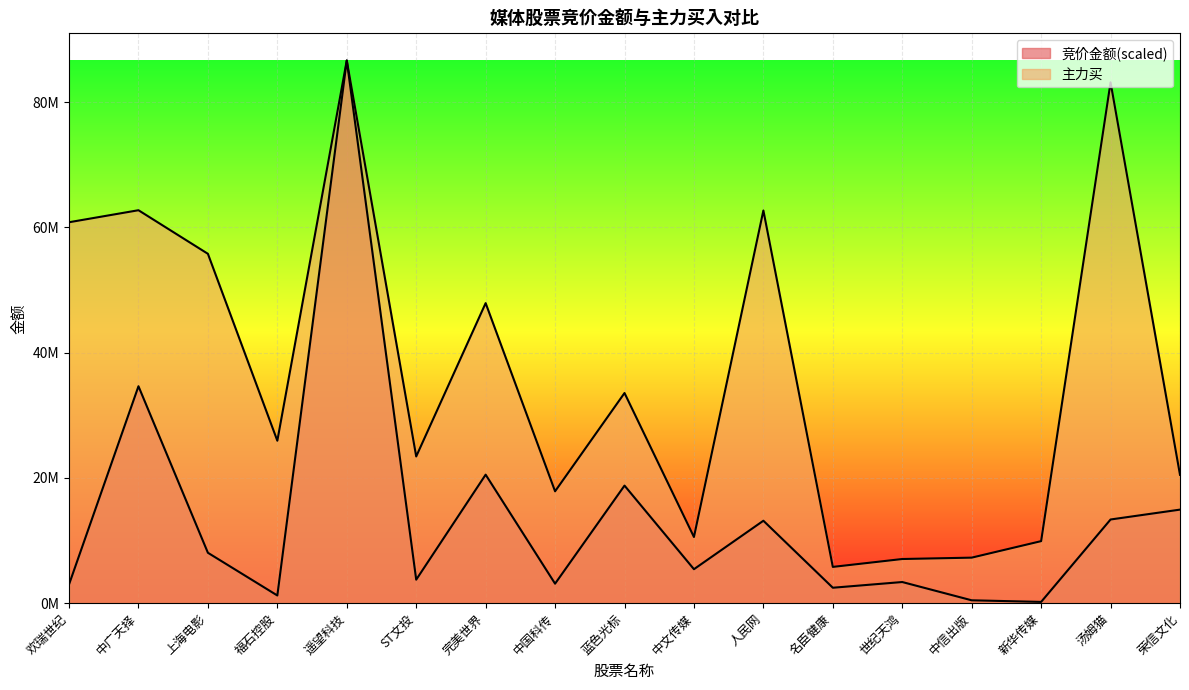

What are all the series names shown in the legend?

竞价金额, 主力买